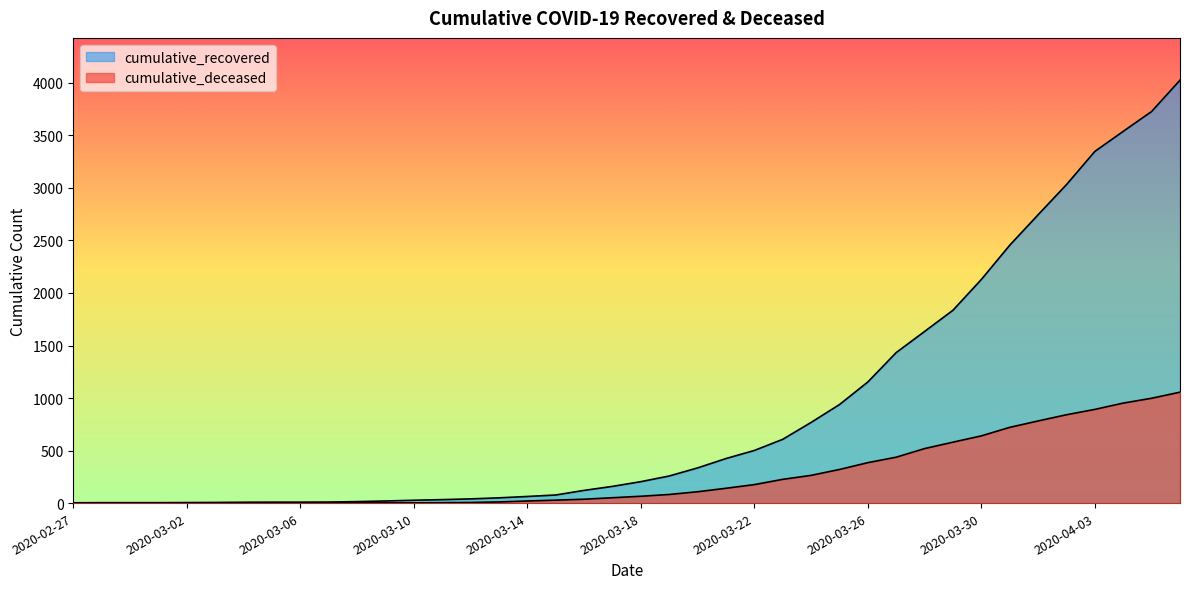

True or false: cumulative_deceased and cumulative_recovered intersect in this chart.

False